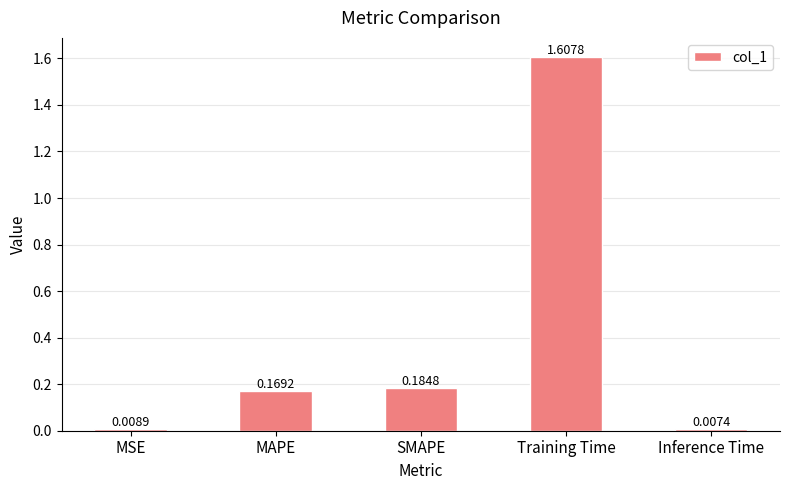

Which category has the lowest value across all series?

Inference Time